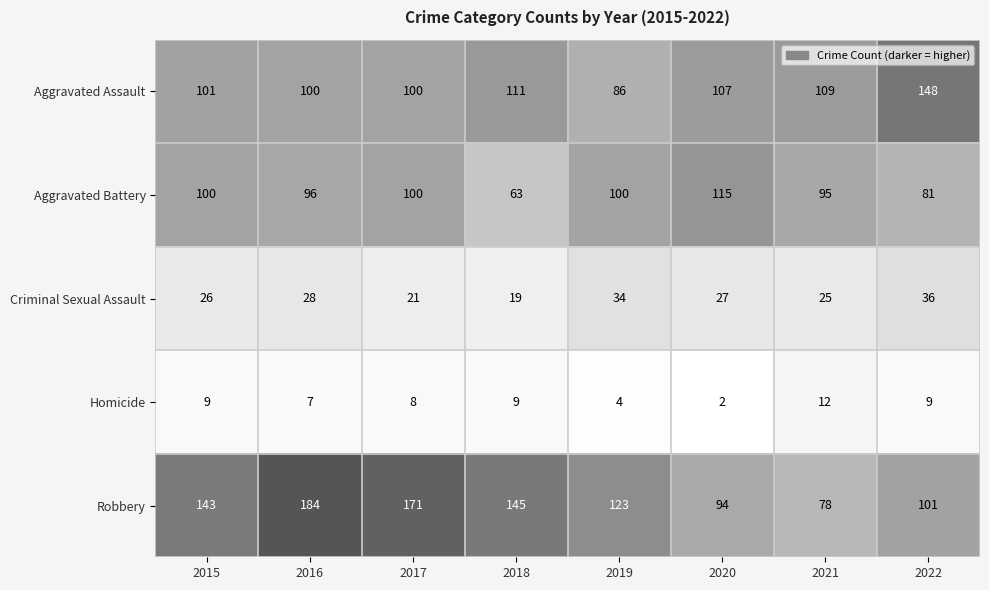

What is the difference between the Aggravated Battery values at 2015 and 2016?

4